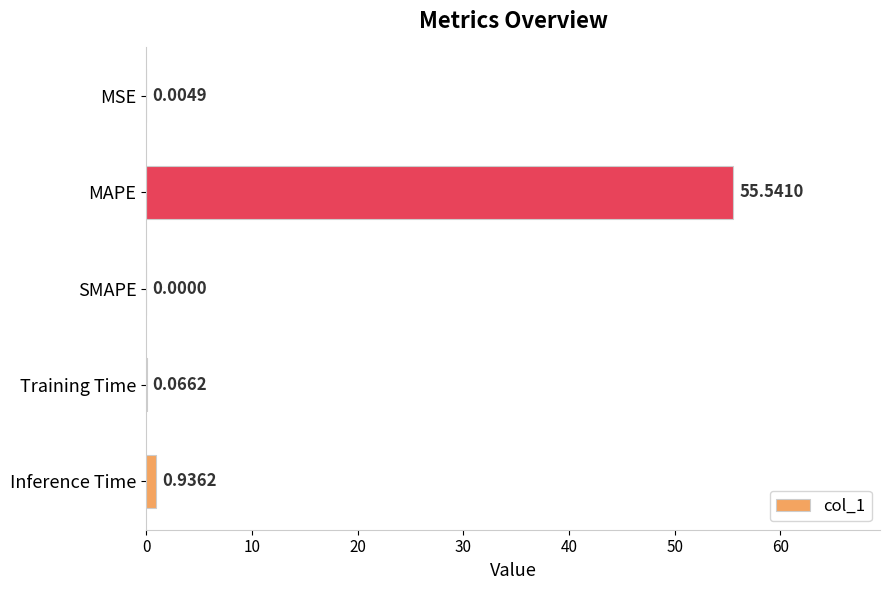

How many data points are above 0?

4